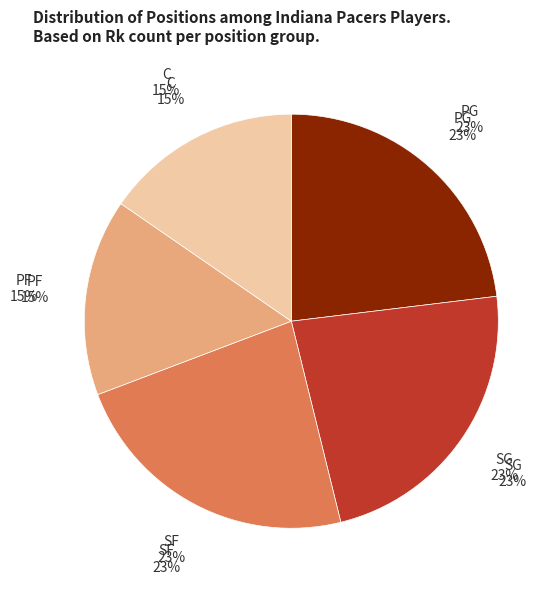

Approximately how many times larger is the value at C compared to SF?

0.7